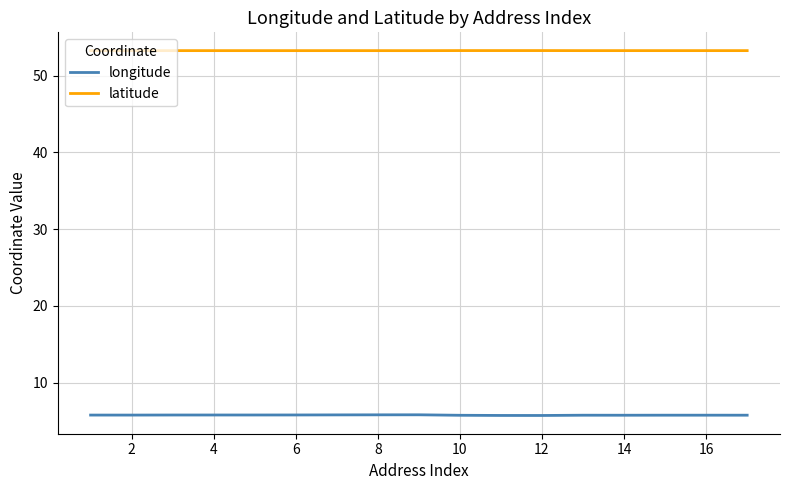

Which series has the largest total across all categories?

latitude